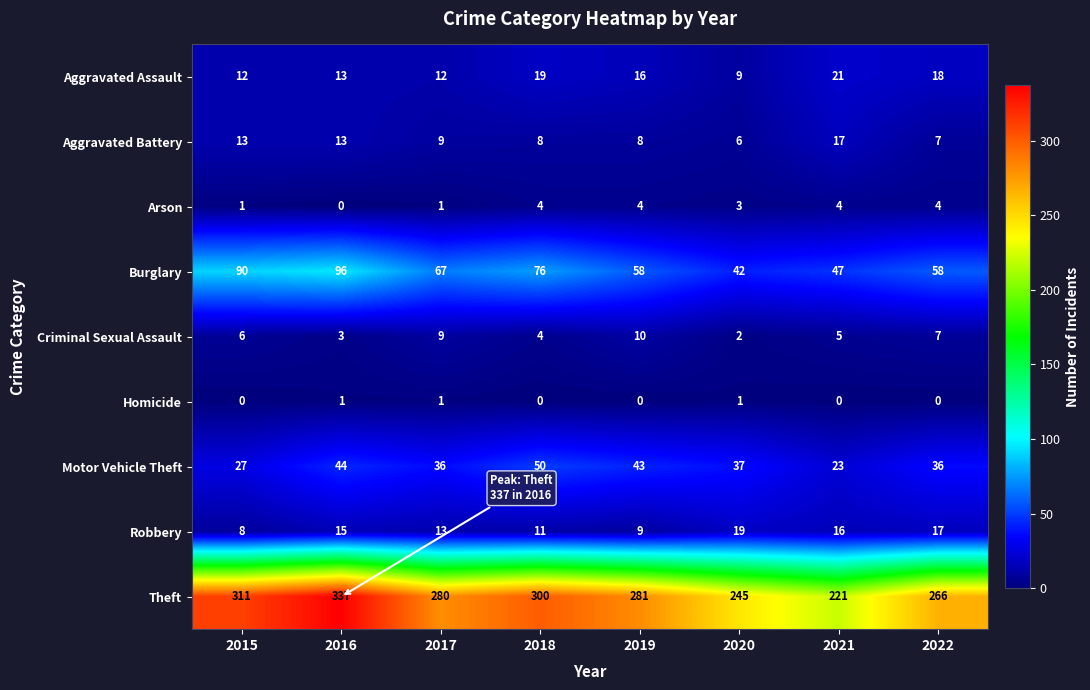

At 2020, list the series in order from smallest to largest.

Homicide, Criminal Sexual Assault, Arson, Aggravated Battery, Aggravated Assault, Robbery, Motor Vehicle Theft, Burglary, Theft